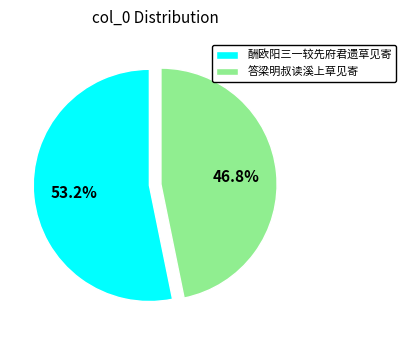

Is it true that 酬欧阳三一较先府君遗草见寄 is 64% of the pie?

False